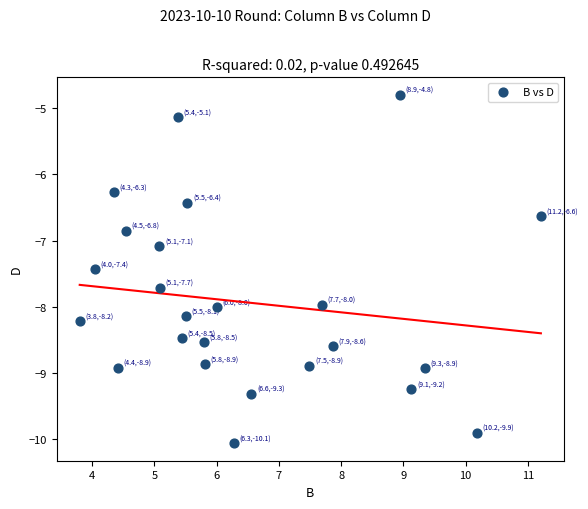

What is the range of X values (max minus min)?

7.4